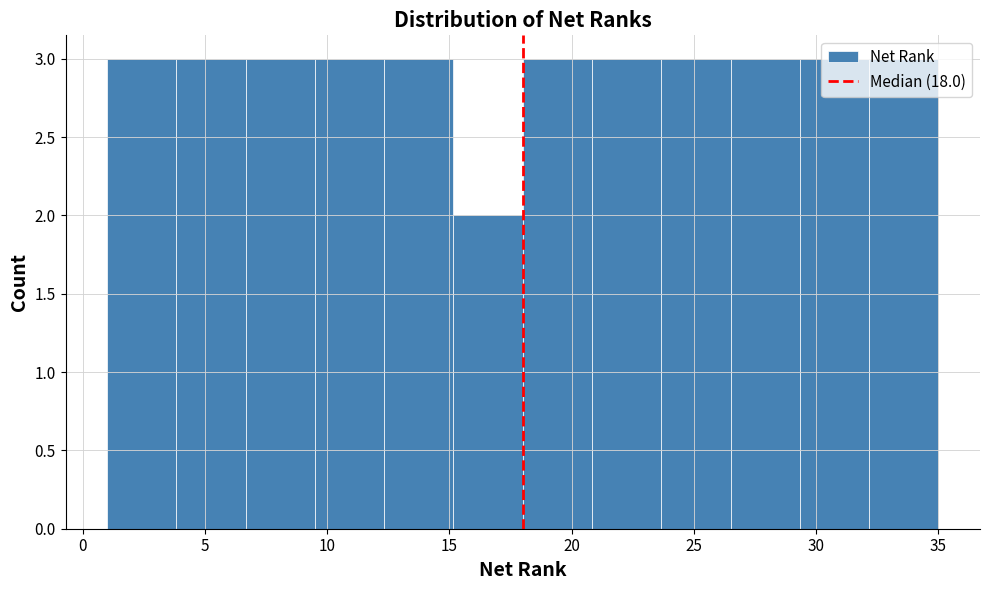

Reading left to right, transcribe this chart: for each bar, give the range it covers on the x-axis and its height. Neither the bar edges nor the heights are printed on the chart, so give them approximately, as read against the axes.

1.0 to 4.0: 3
4.0 to 6.5: 3
6.5 to 9.5: 3
9.5 to 12.5: 3
12.5 to 15.0: 3
15.0 to 18.0: 2
18.0 to 21.0: 3
21.0 to 23.5: 3
23.5 to 26.5: 3
26.5 to 29.5: 3
29.5 to 32.0: 3
32.0 to 35.0: 3